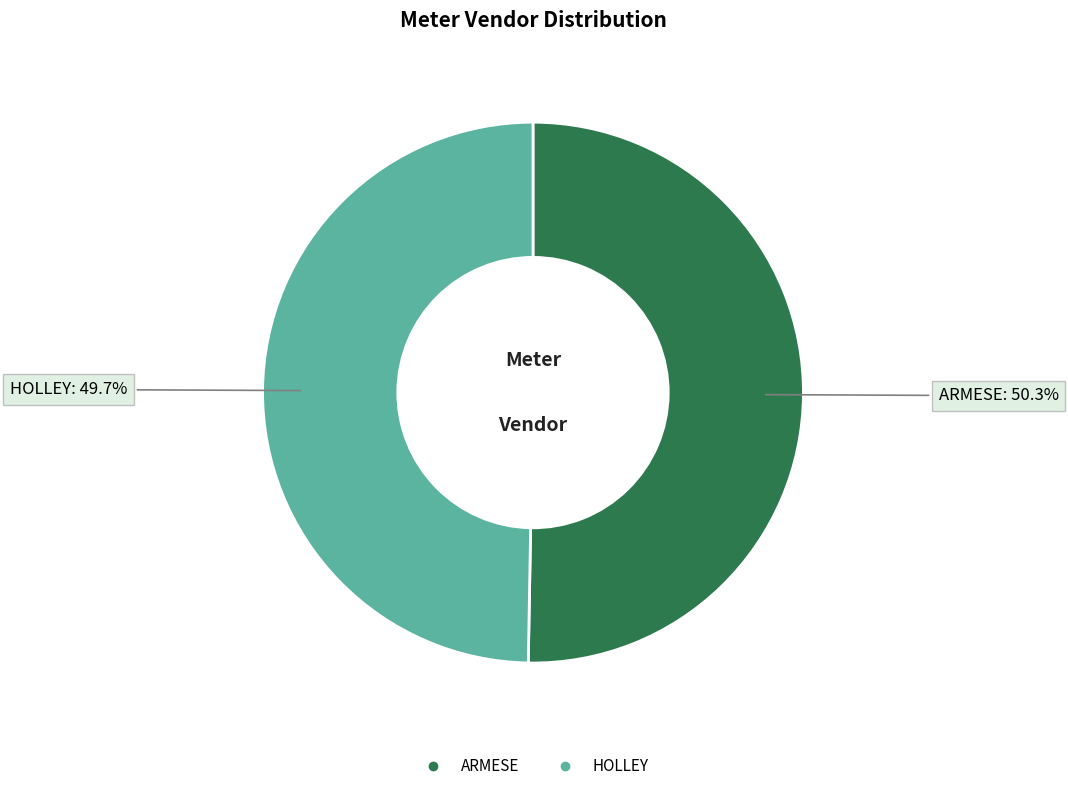

Rank the categories by value from lowest to highest.

HOLLEY, ARMESE